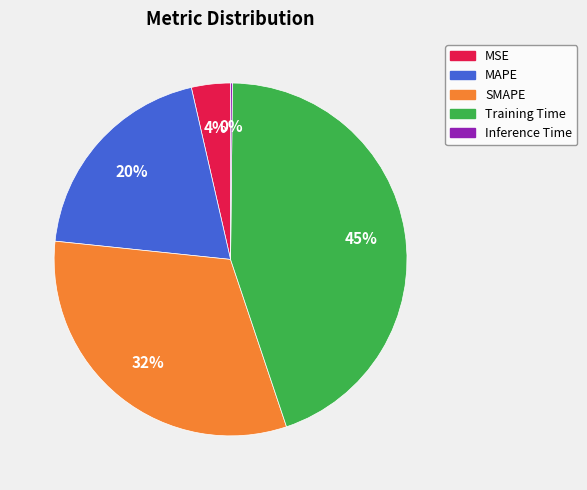

To the nearest percent, what is the difference between the MSE and SMAPE slice percentages?

28%